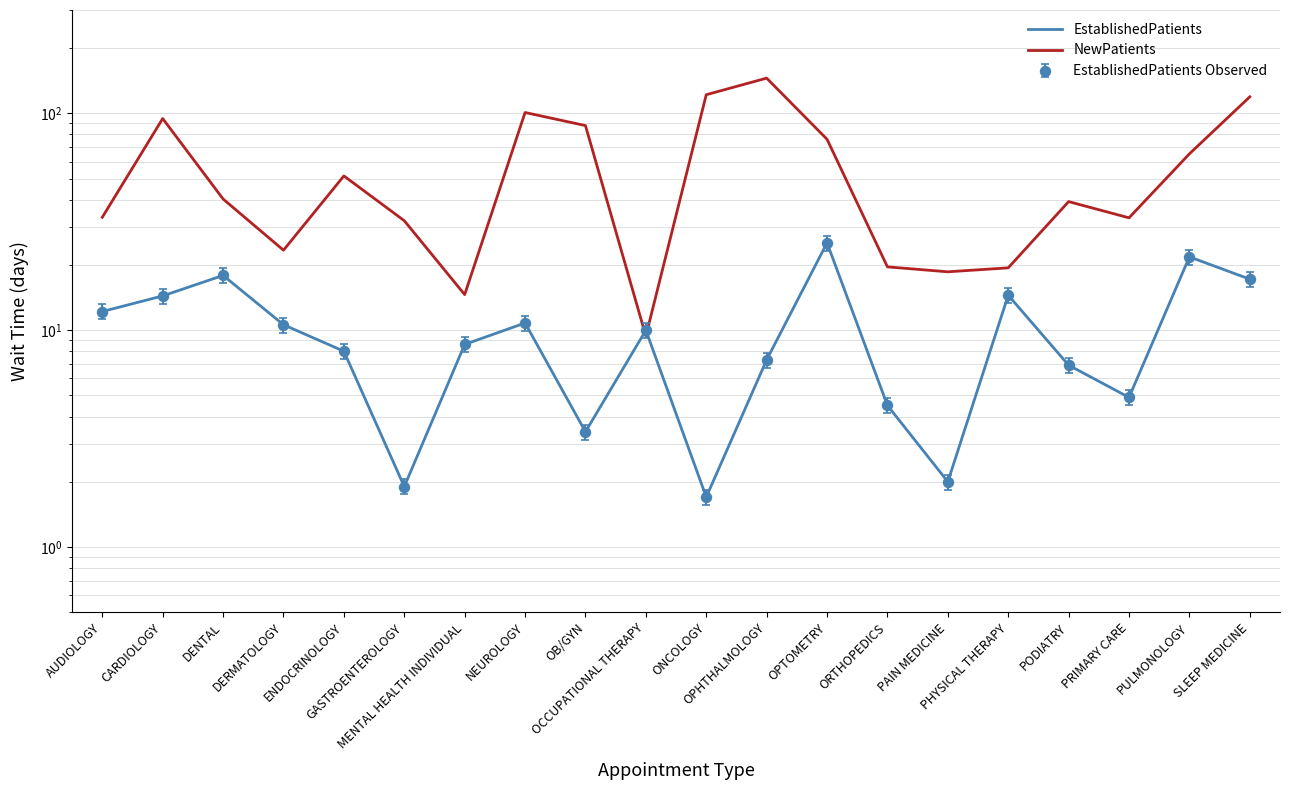

What is the label of the 7th point from the right?

ORTHOPEDICS